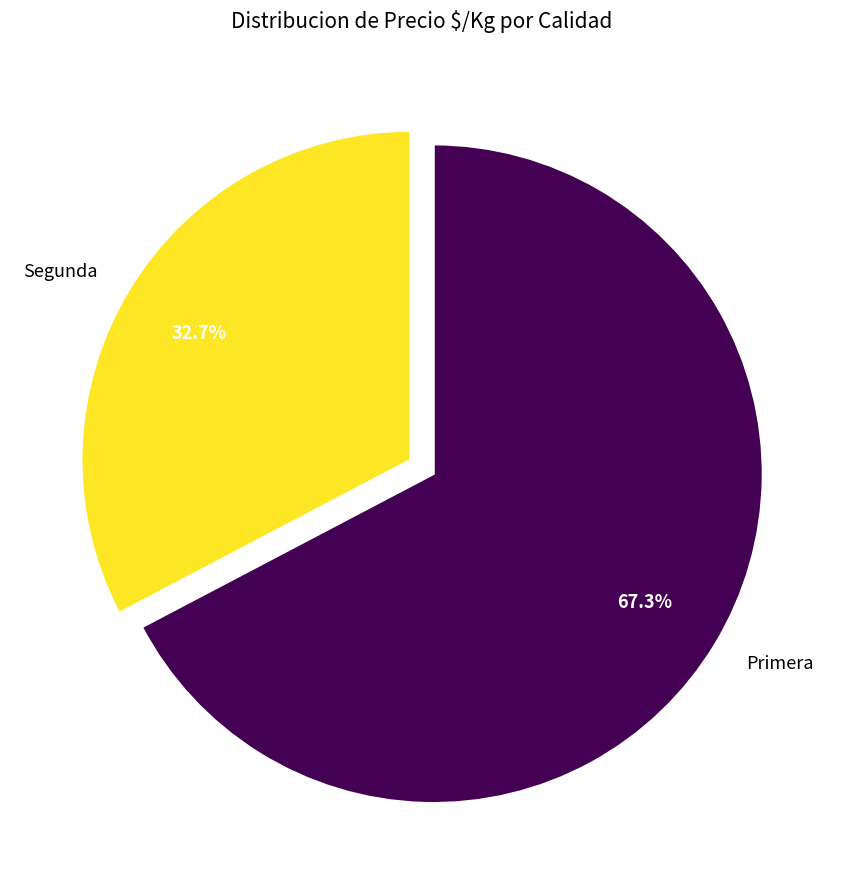

Does any single category account for the majority?

Yes